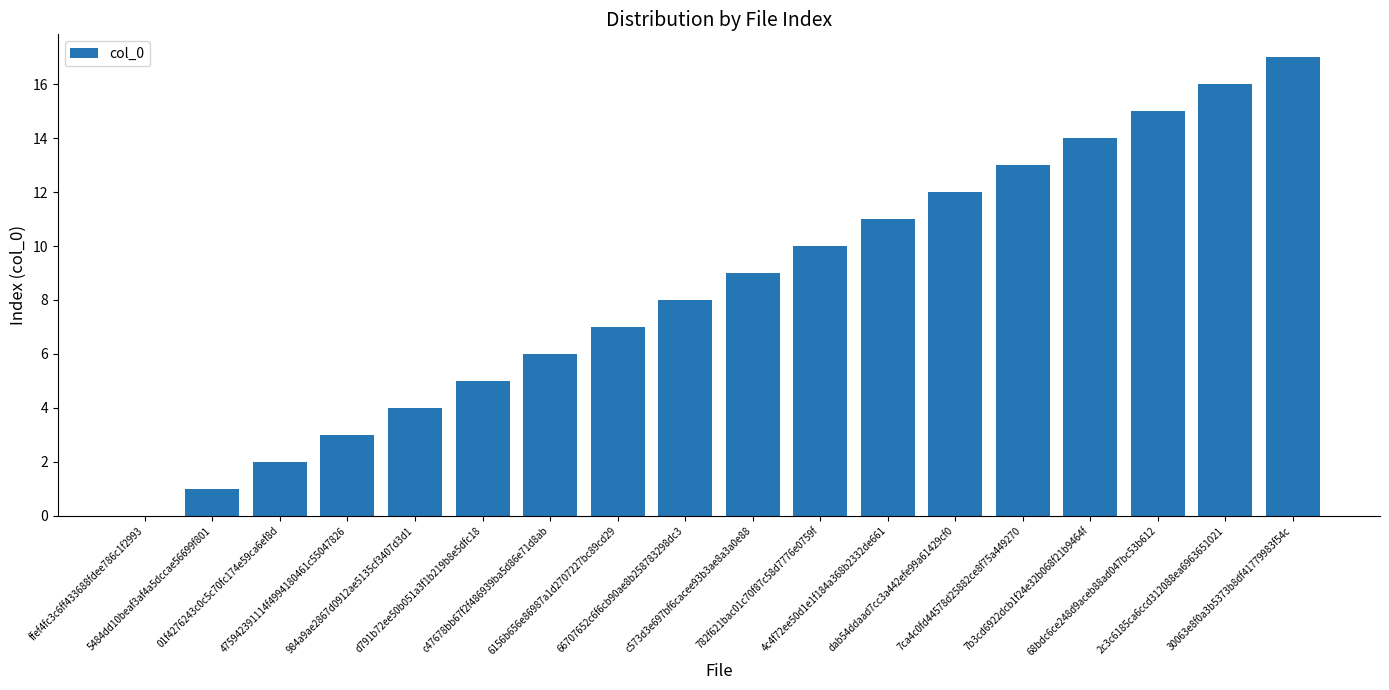

Are the bars grouped side by side (vs. stacked)?

No